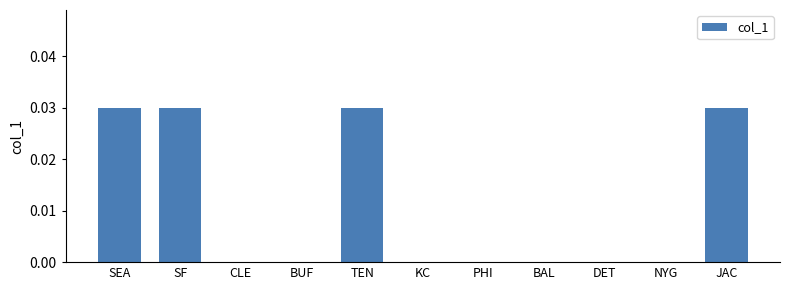

Between JAC and DET, which is larger?

JAC